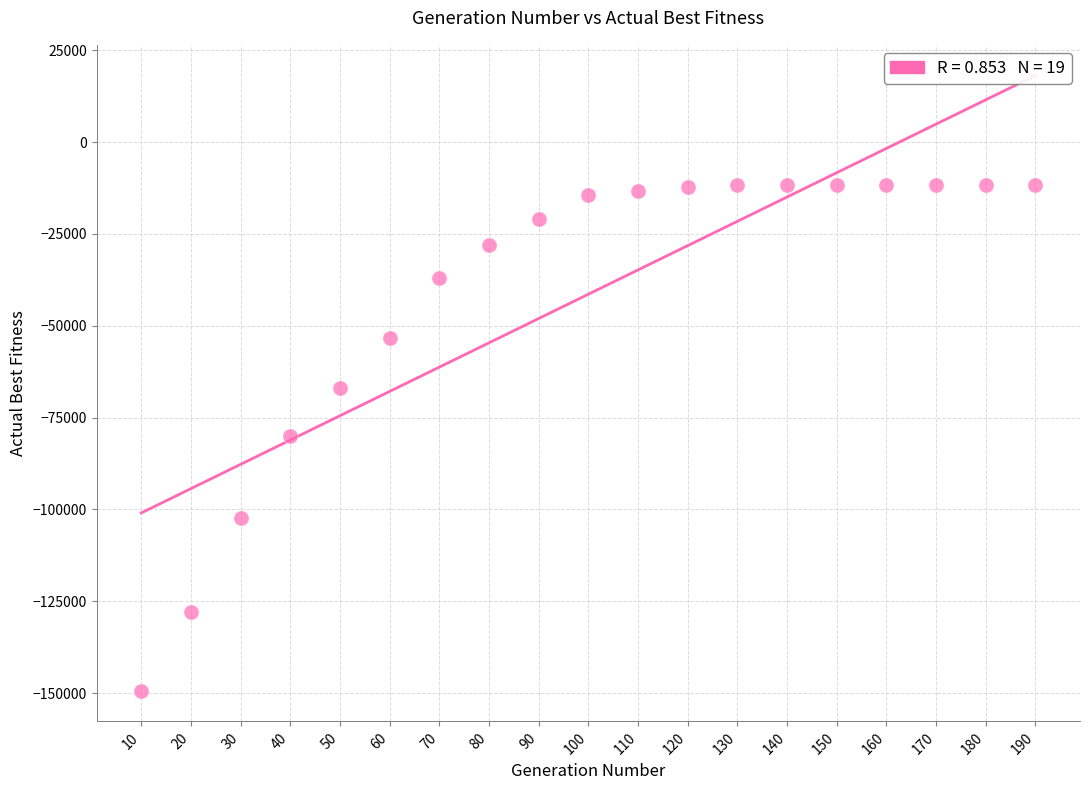

What is the range of X values (max minus min)?

180